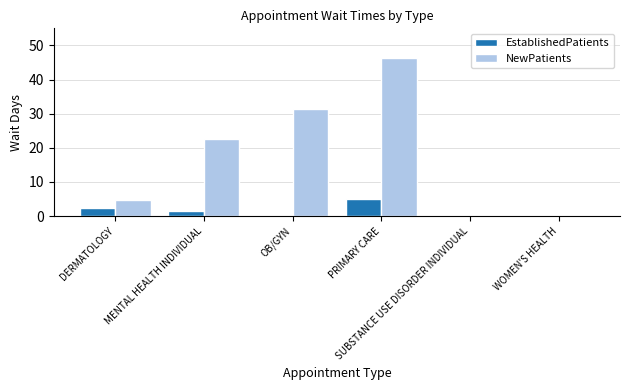

The value of NewPatients at OB/GYN is 31.4. True or false?

True